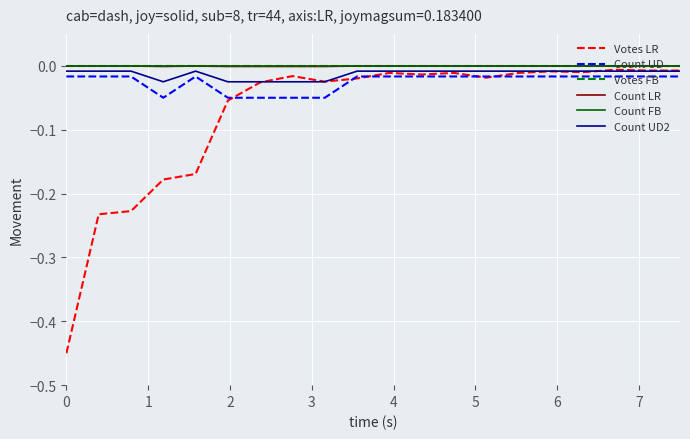

What are all the series names shown in the legend?

Votes LR, Count UD, Votes FB, Count LR, Count FB, Count UD2